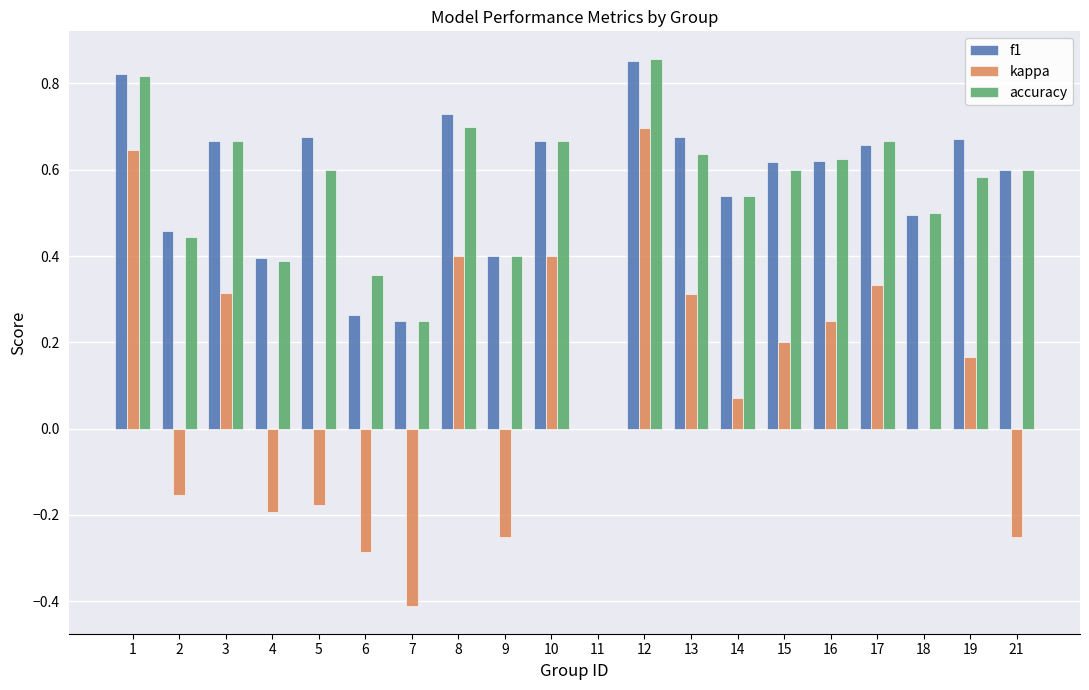

Which category has the highest value across all series?

12